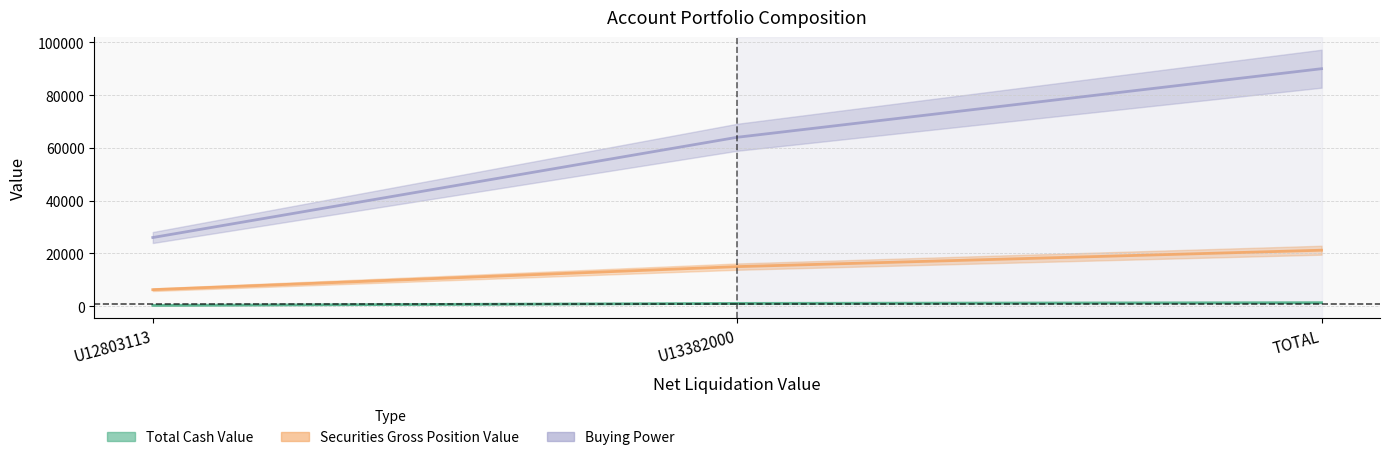

How many series are shown in this chart?

3